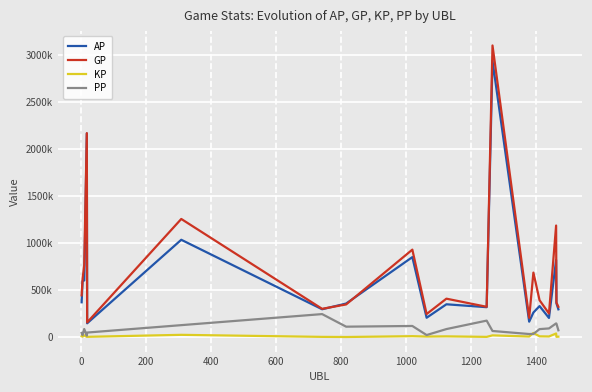

Does the chart display data point markers on the line(s)?

No